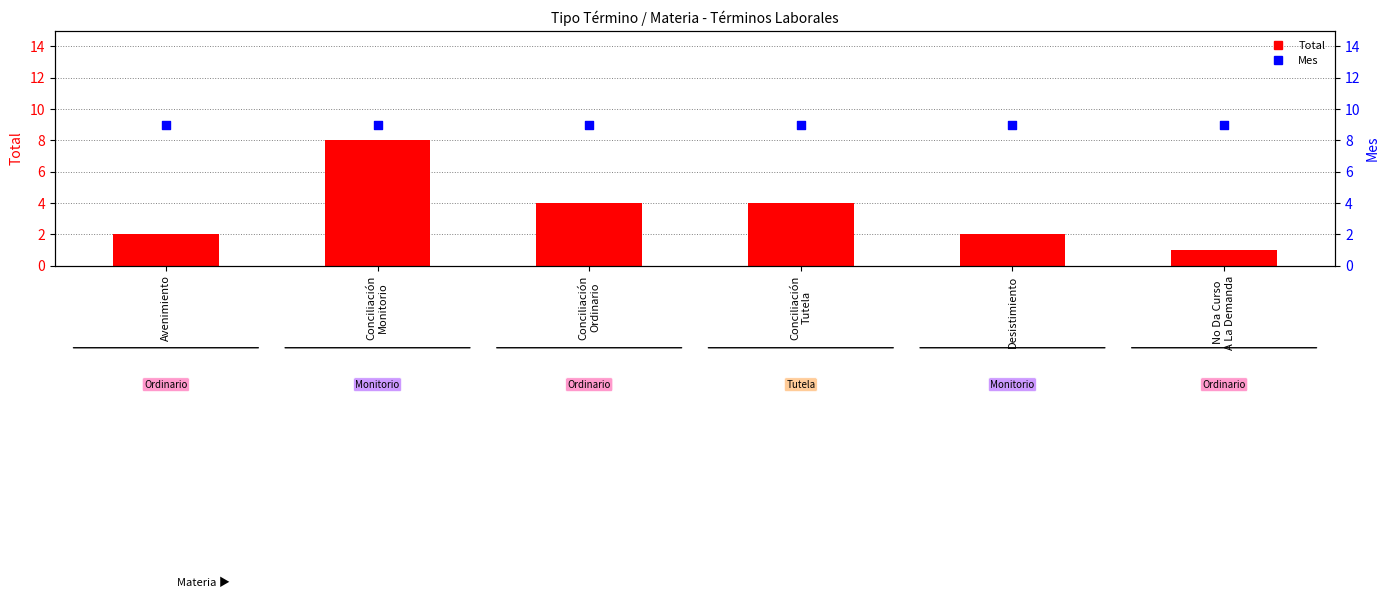

Which series has the widest spread of Y values?

Total